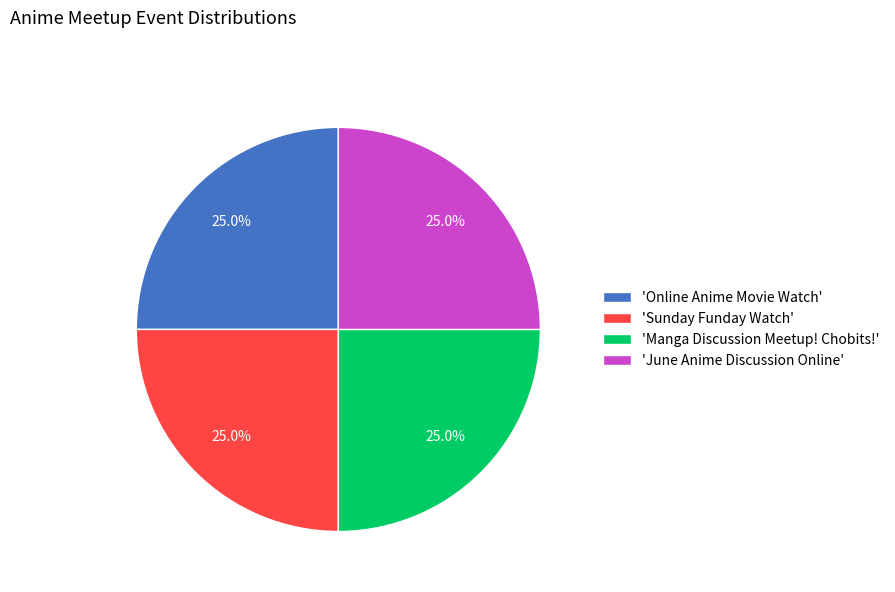

What is the ratio of the value at 'Online Anime Movie Watch' to the value at 'Manga Discussion Meetup! Chobits!'?

1.0